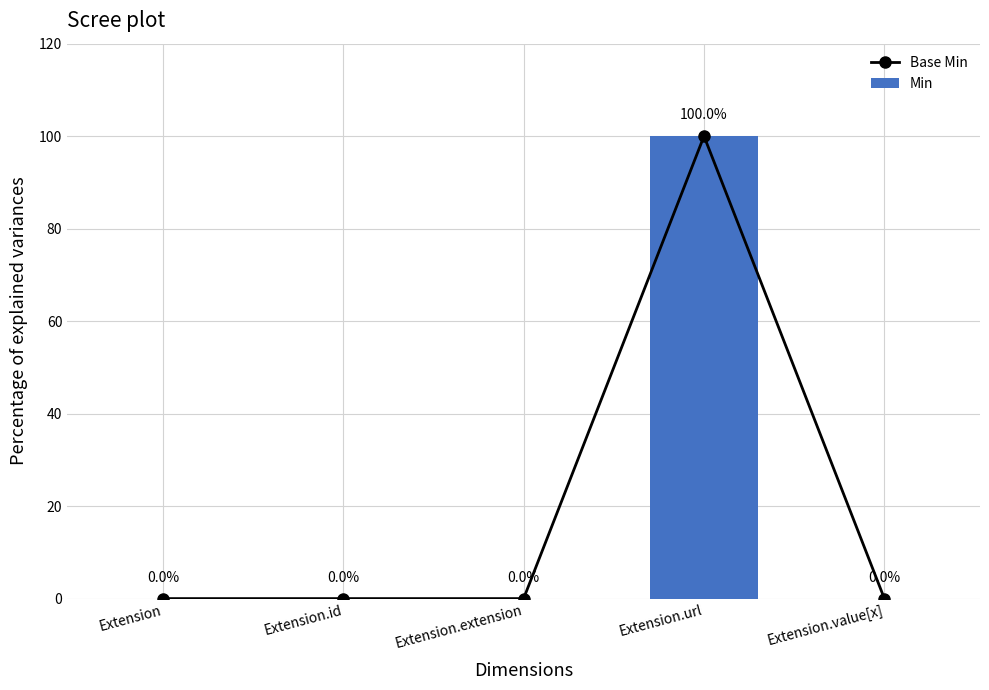

Which series has the widest spread of values?

Base Min